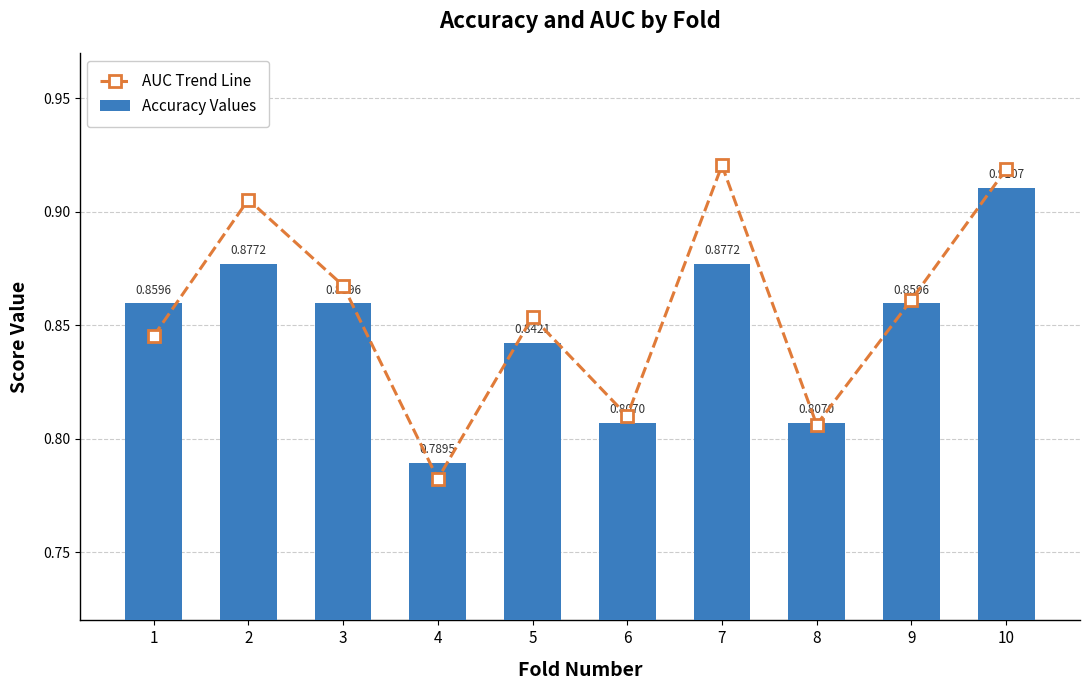

What is the minimum value shown in the chart?

0.8